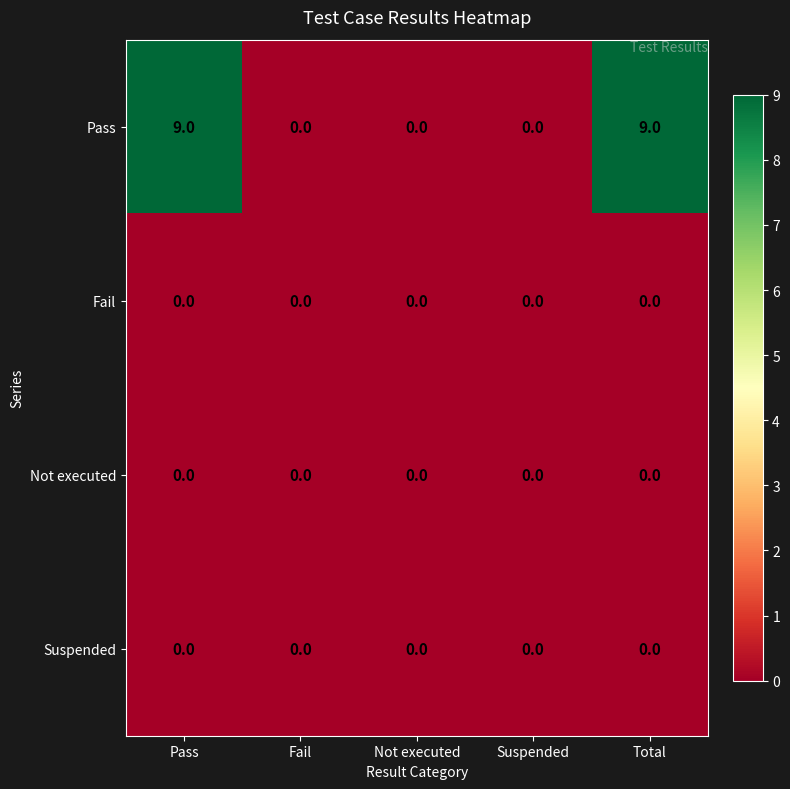

Which series changed the most between Not executed and Total?

Pass